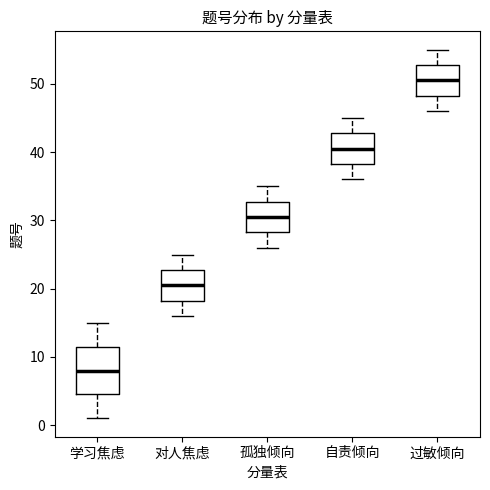

Where is the upper edge of the box for 对人焦虑 on the y-axis? The values are not printed on the chart, so give them approximately, as read against the axis.

23